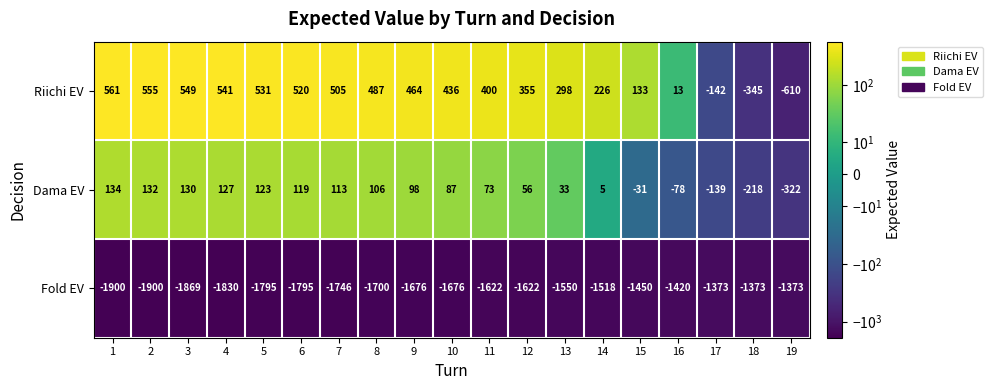

At which category is the sum across all series the highest?

8